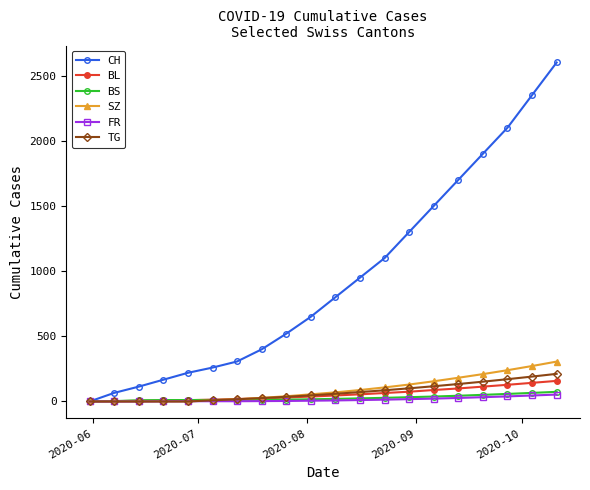

Which series has the largest total across all categories?

CH